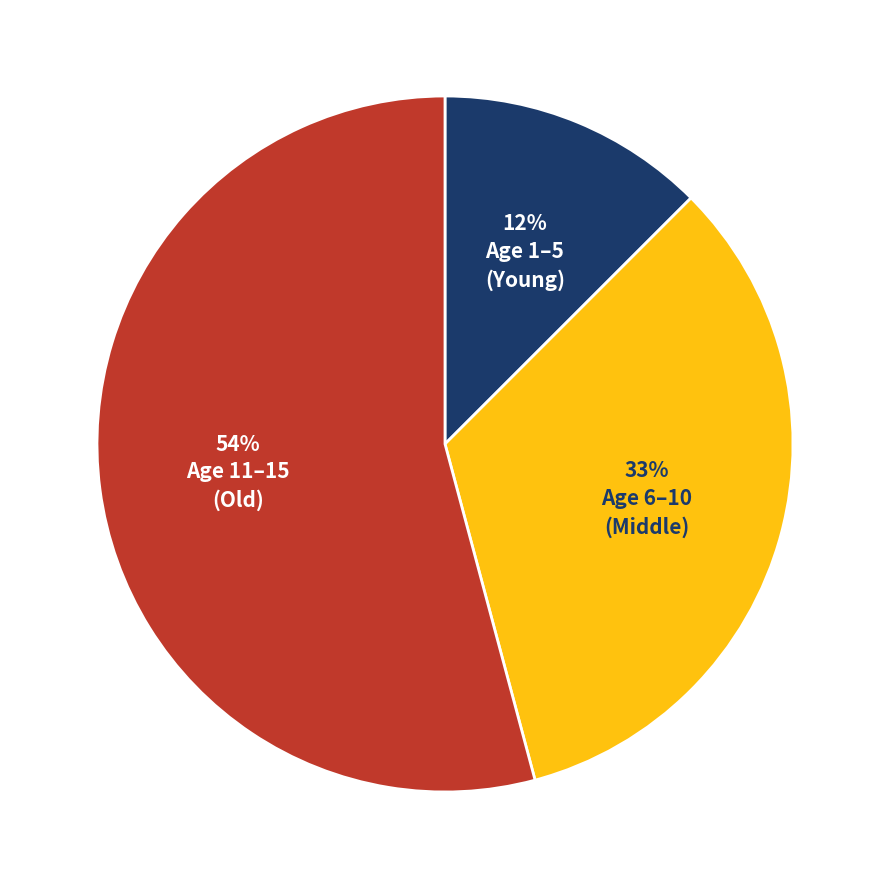

To the nearest percent, what is the average slice percentage?

33%